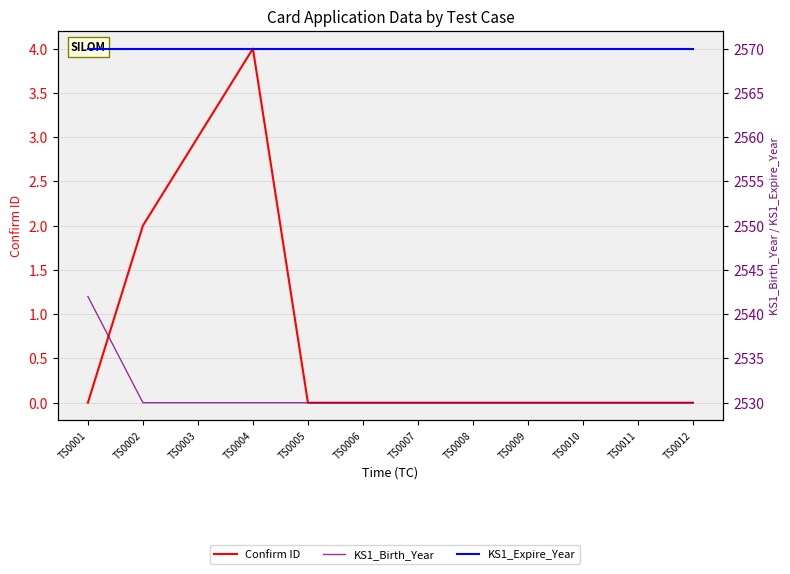

At which category is the sum across all series the highest?

TS0001